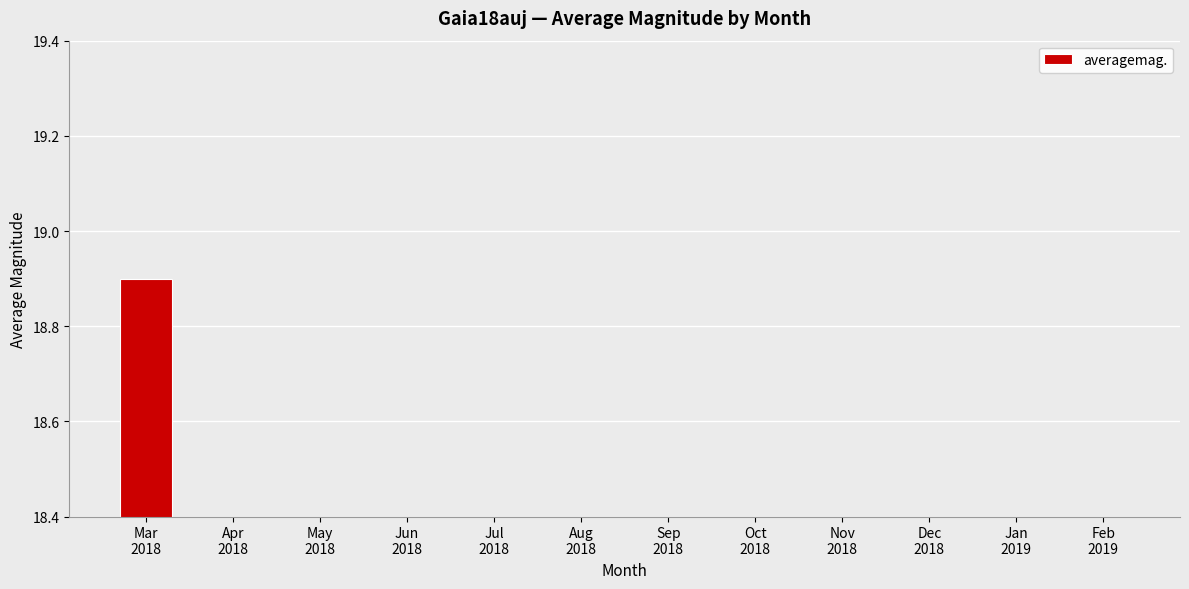

At which label is the value closest to 9?

Apr
2018